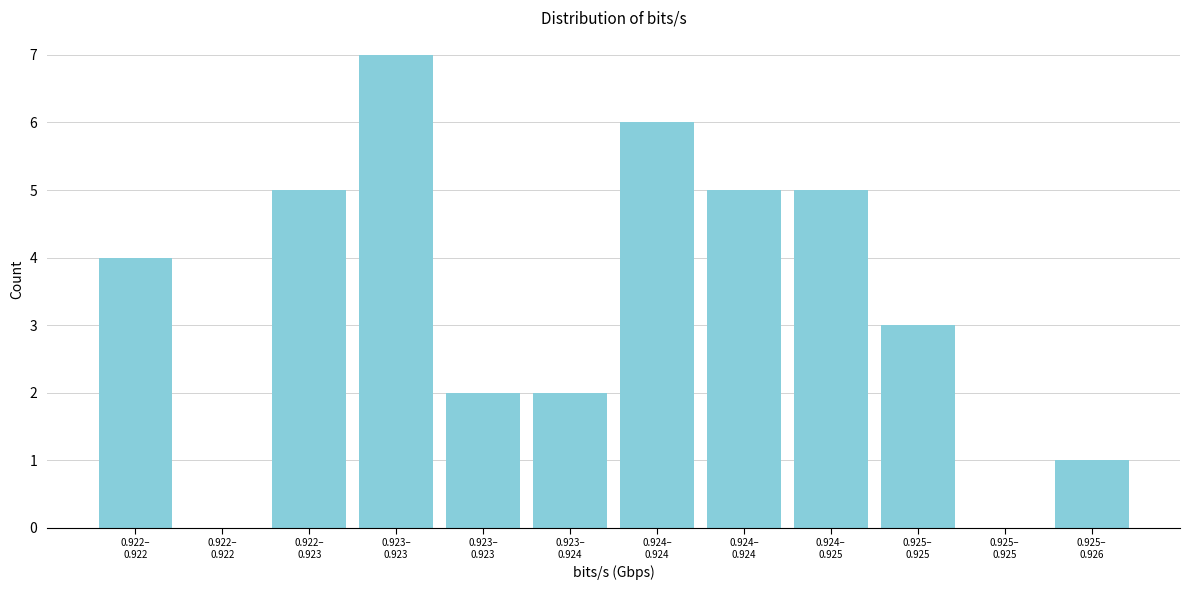

How many categories are shown in the chart?

12